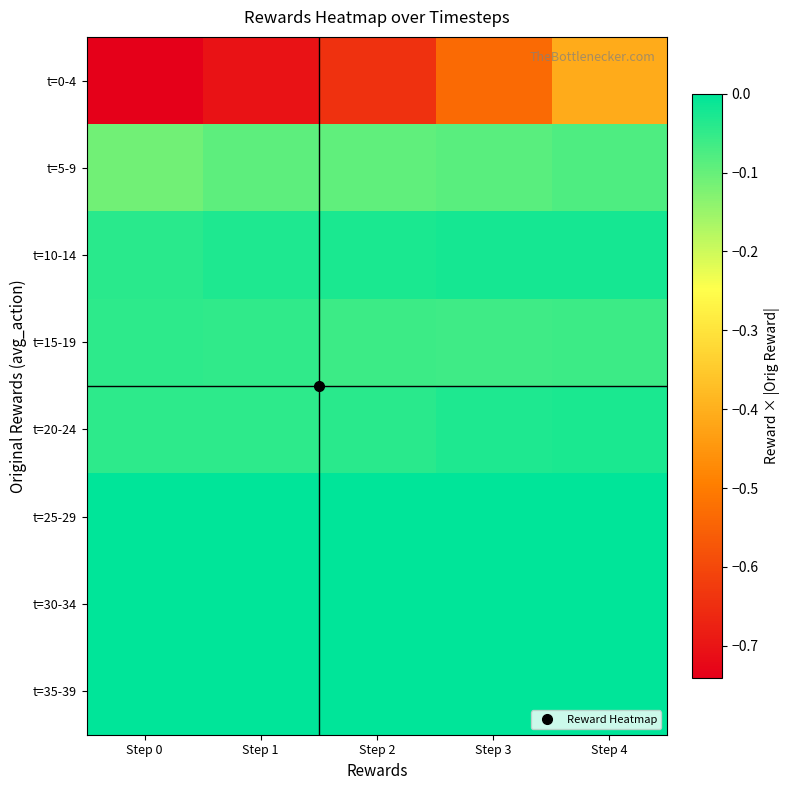

What is the difference between the highest and lowest values at Step 2?

0.6